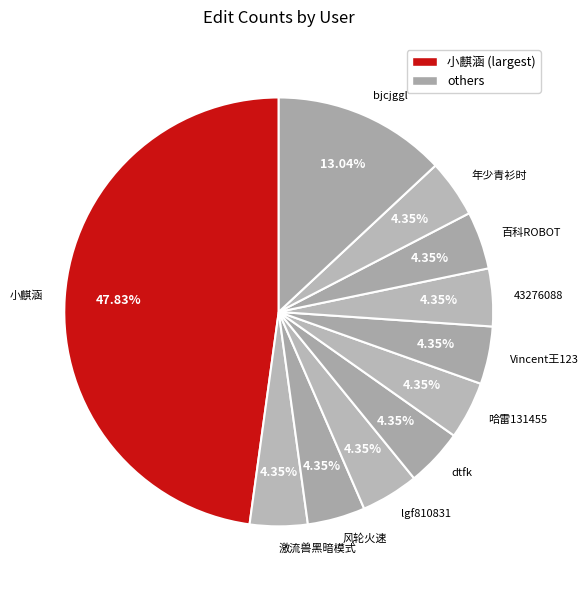

What is the ratio of the value at 激流兽黑暗模式 to the value at bjcjggl?

0.3